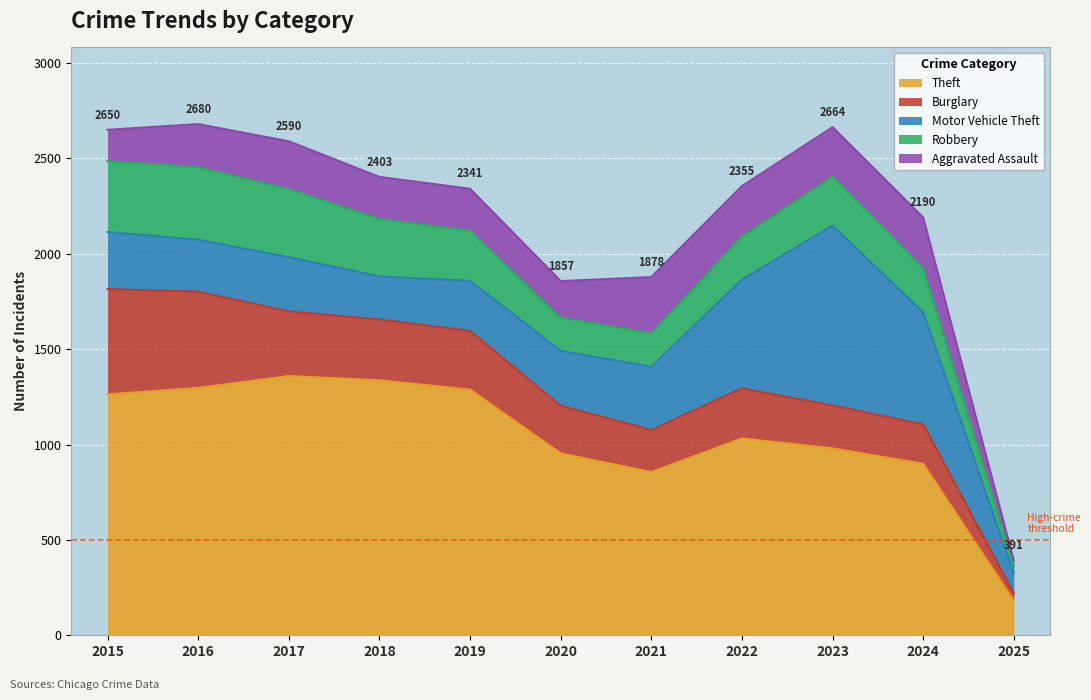

Rank the series at 2015 from highest to lowest value.

Theft, Burglary, Robbery, Motor Vehicle Theft, Aggravated Assault